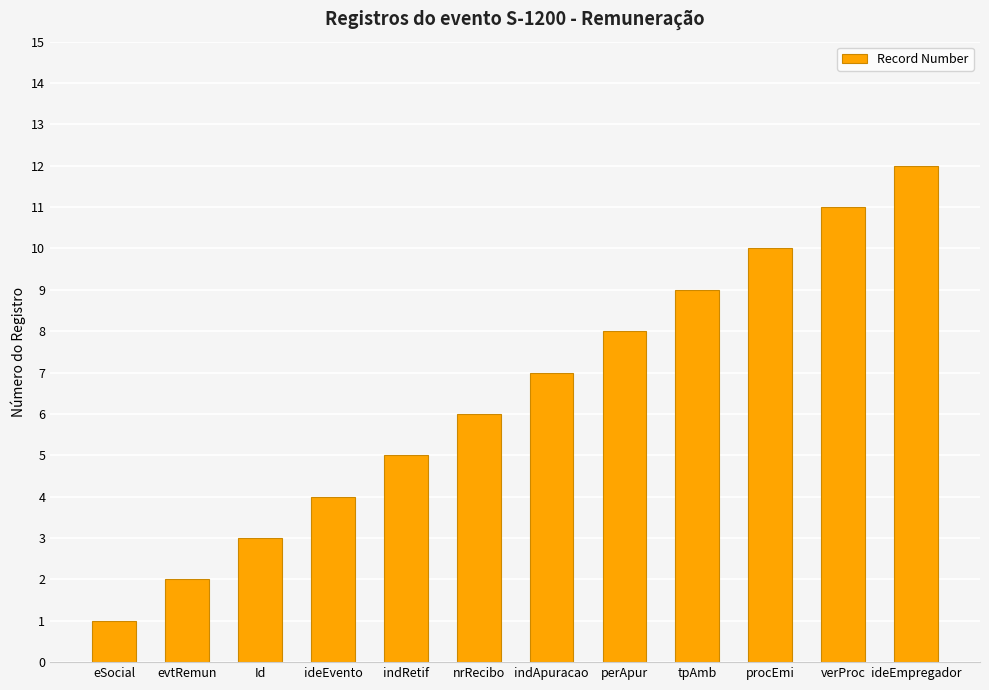

Which category has the highest value across all series?

ideEmpregador